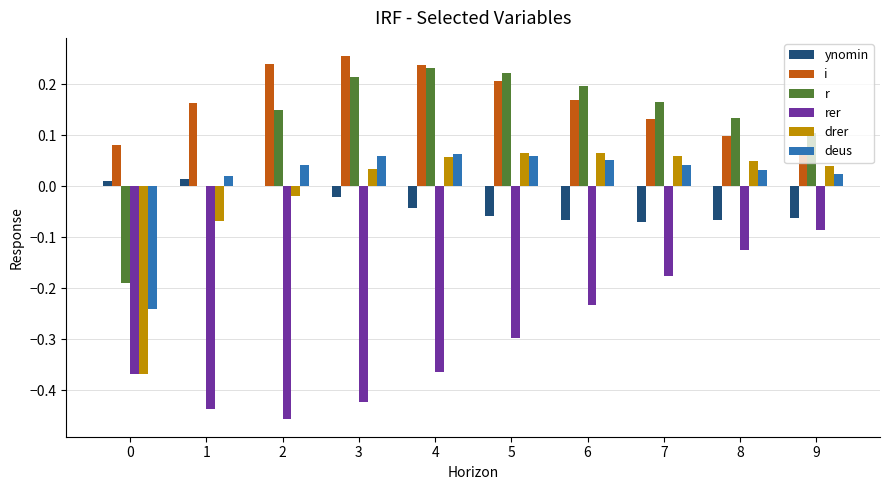

At which category does the chart reach its peak across all series?

3